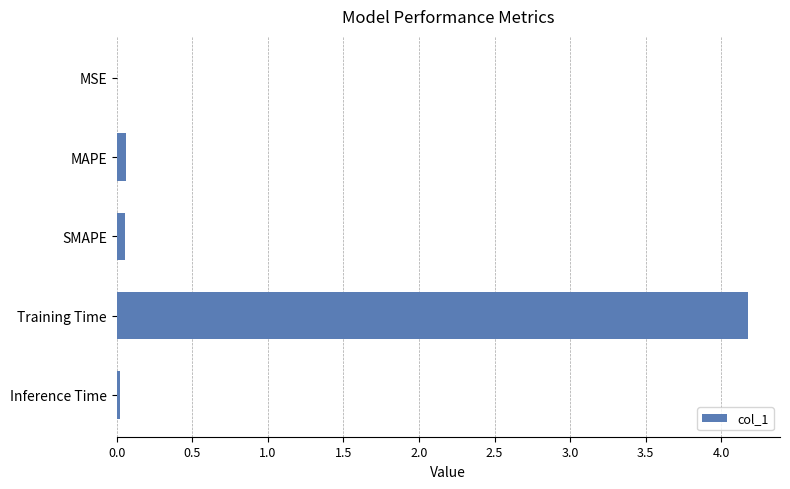

Is it true that the value at MSE is 0.0?

True